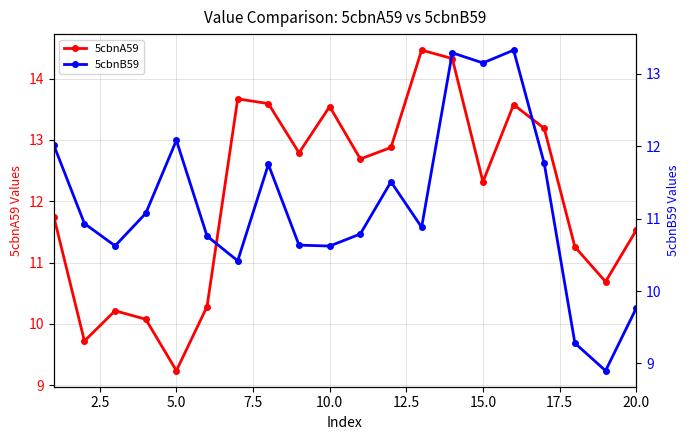

At how many categories does at least one series exceed 12?

13